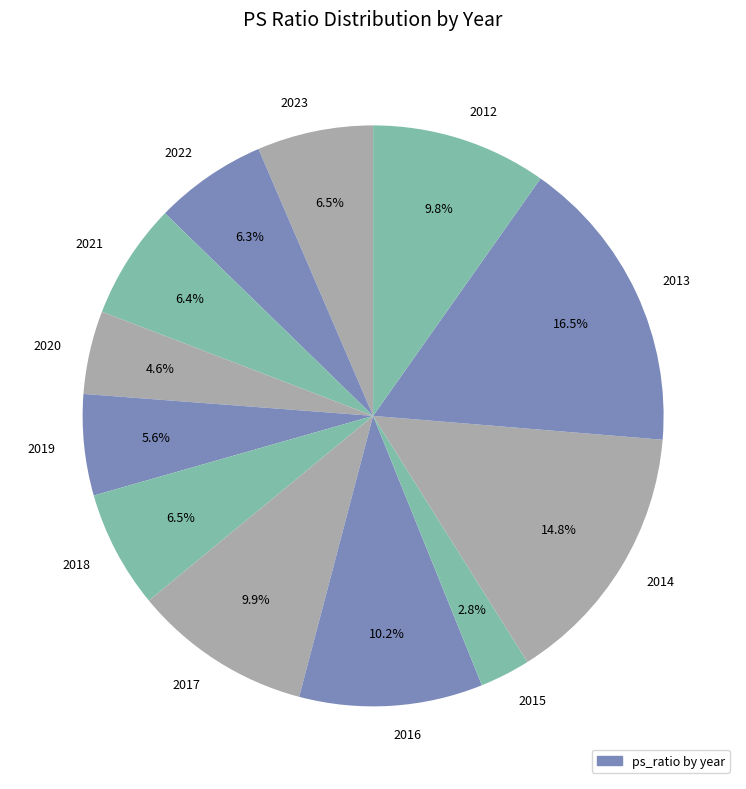

Combined, what portion of the pie is 2018 and 2015?

9.3%